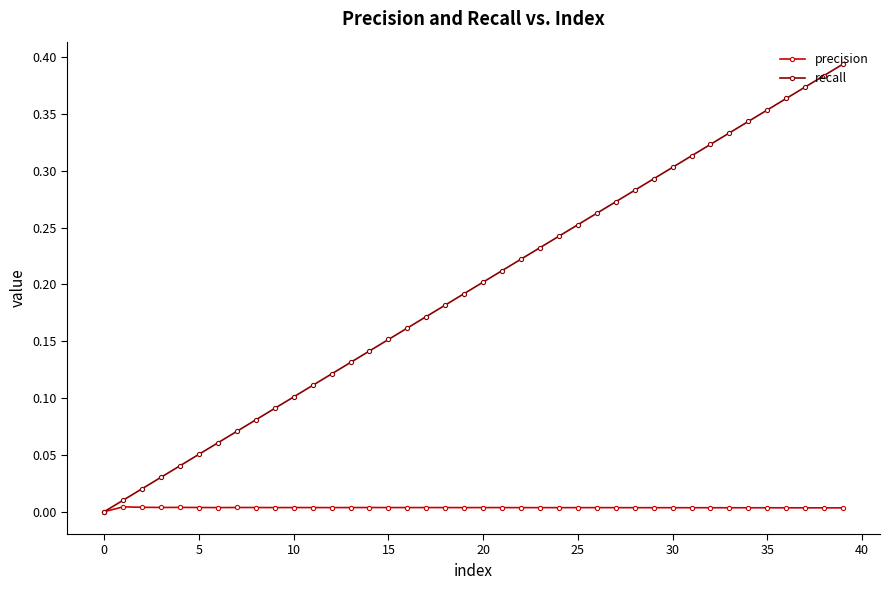

Count the number of categories in the chart.

40